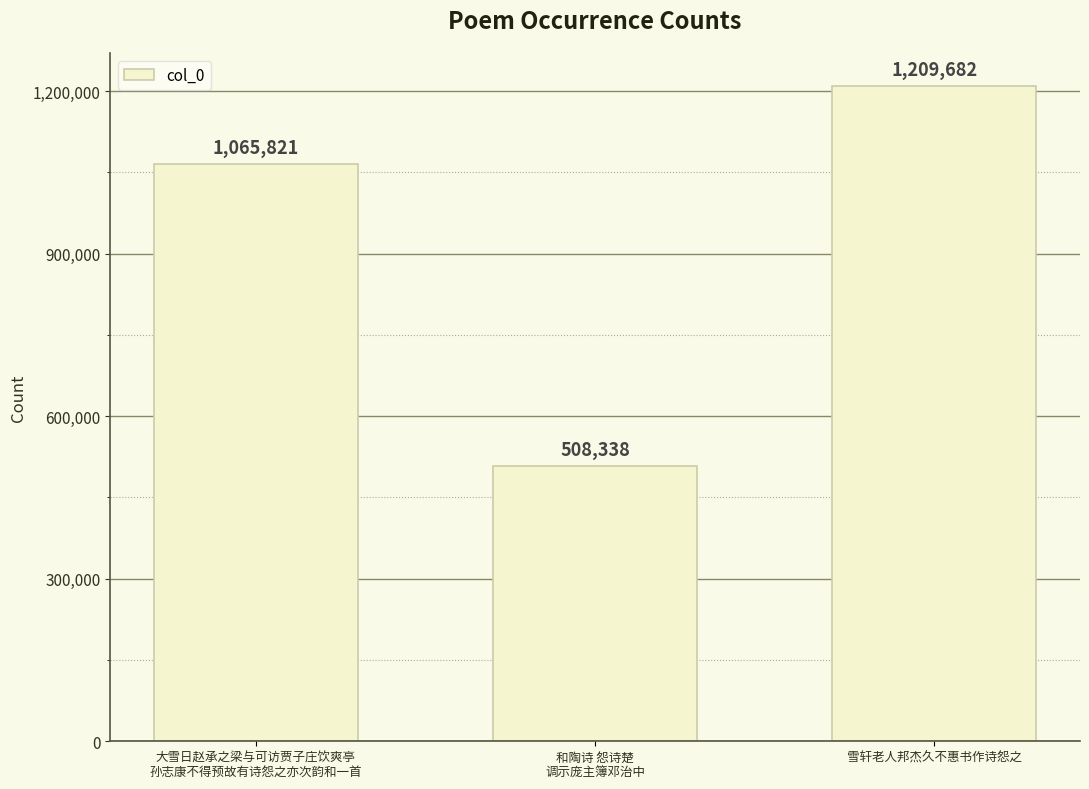

What is the label of the 2nd bar from the left?

和陶诗 怨诗楚
调示庞主簿邓治中